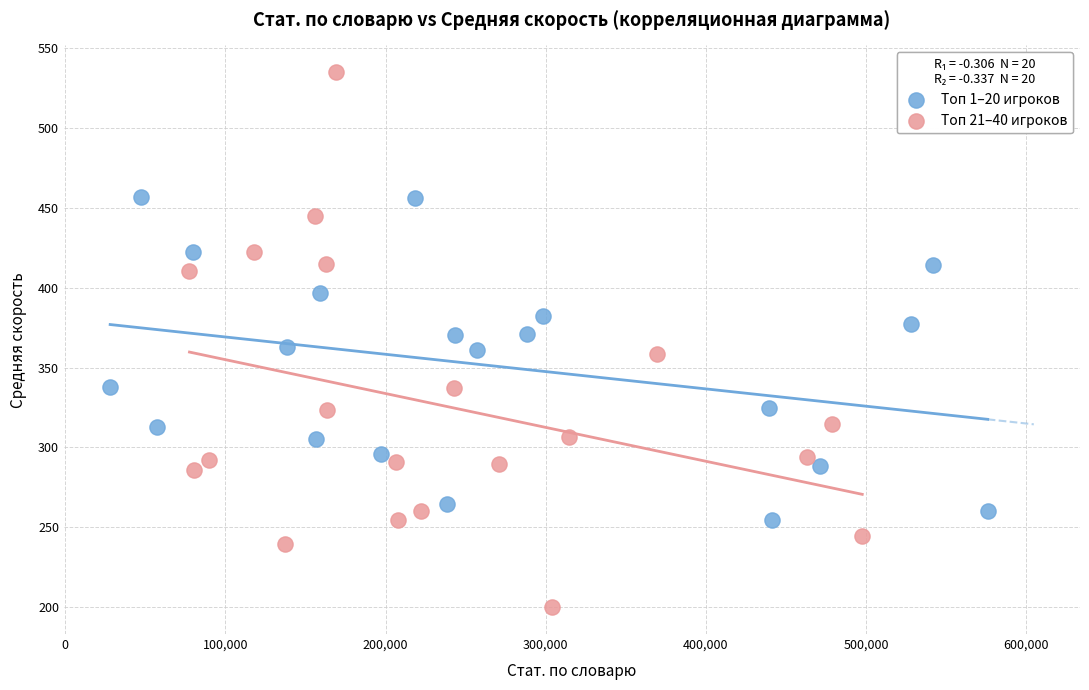

Which series reaches the maximum Y coordinate?

Топ 21–40 игроков